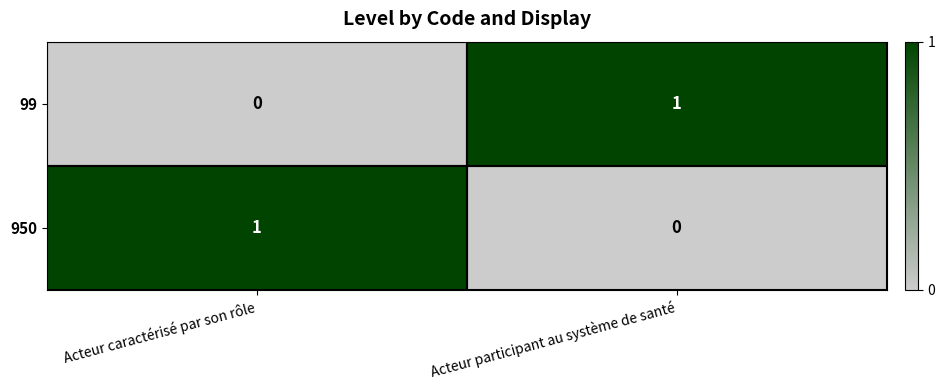

True or false: 950 has a value of -1 at Acteur participant au système de santé.

False